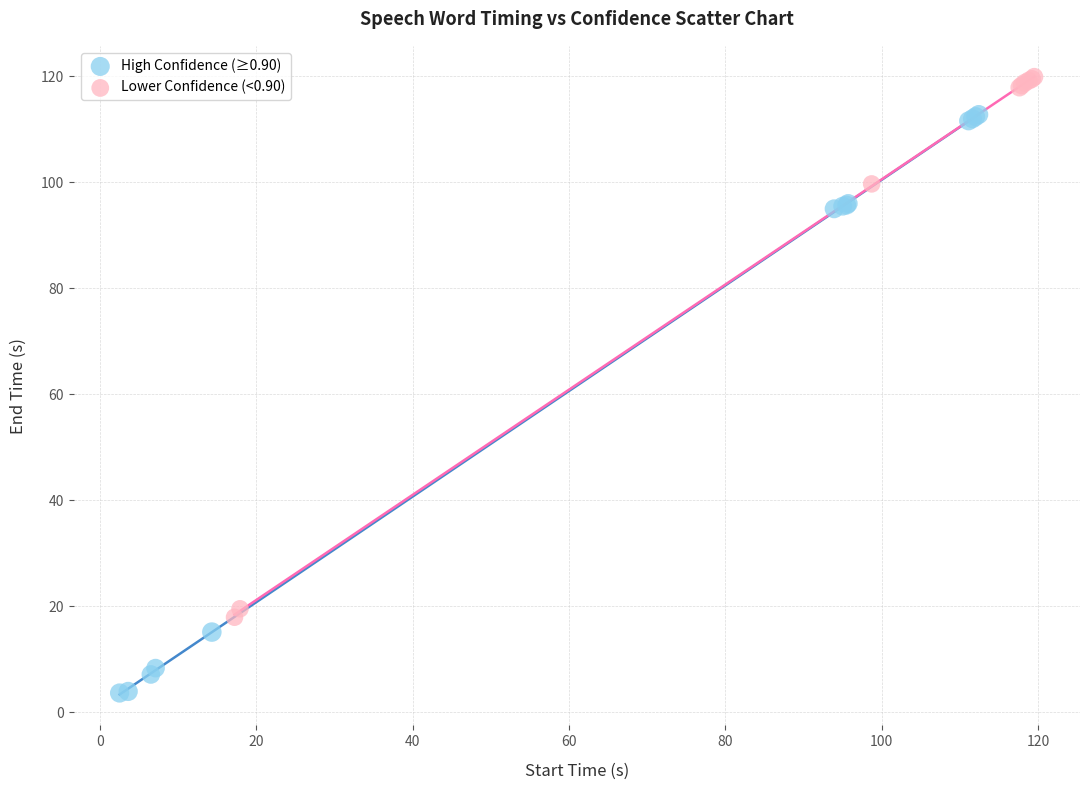

Which series contains the lowest Y value?

High Confidence (≥0.90)